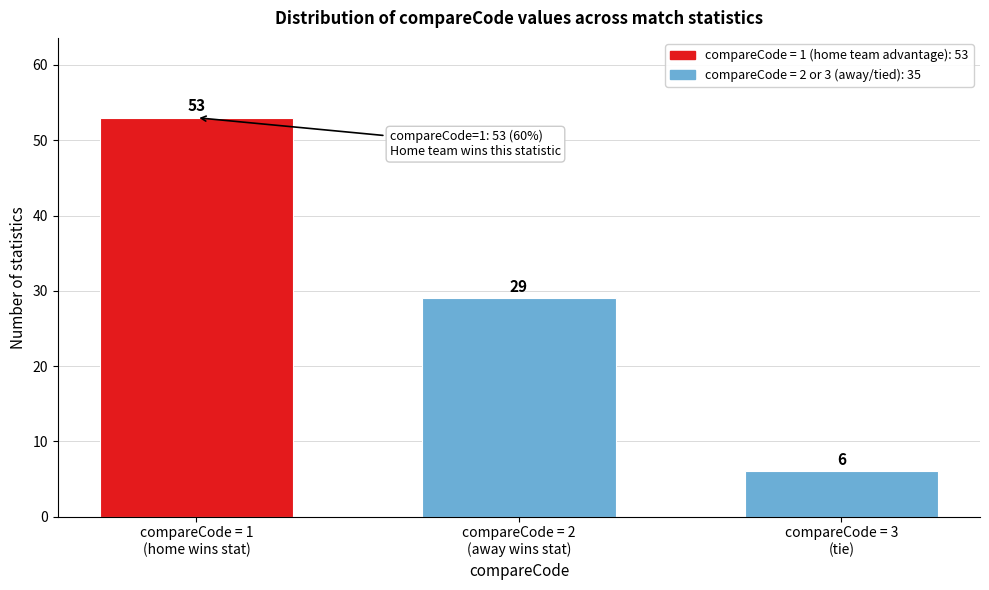

Reading left to right, transcribe all the data shown in this chart.

53	29	6